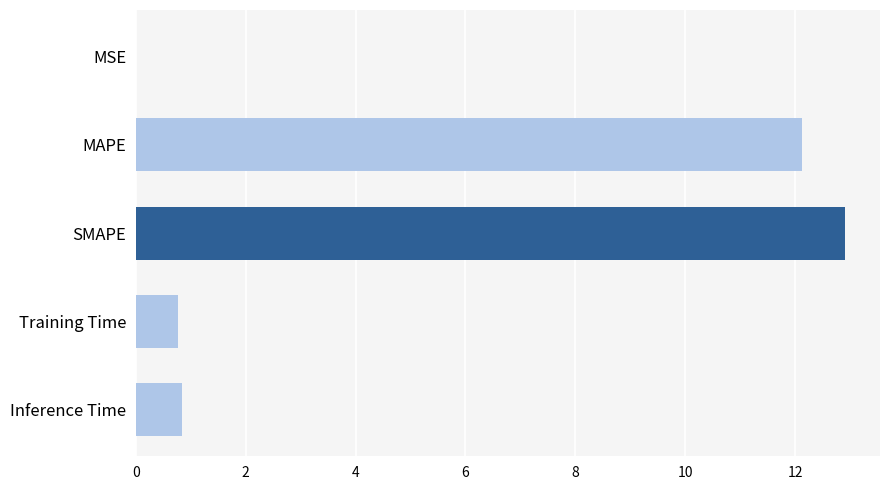

Which label corresponds to the largest value in the chart?

SMAPE